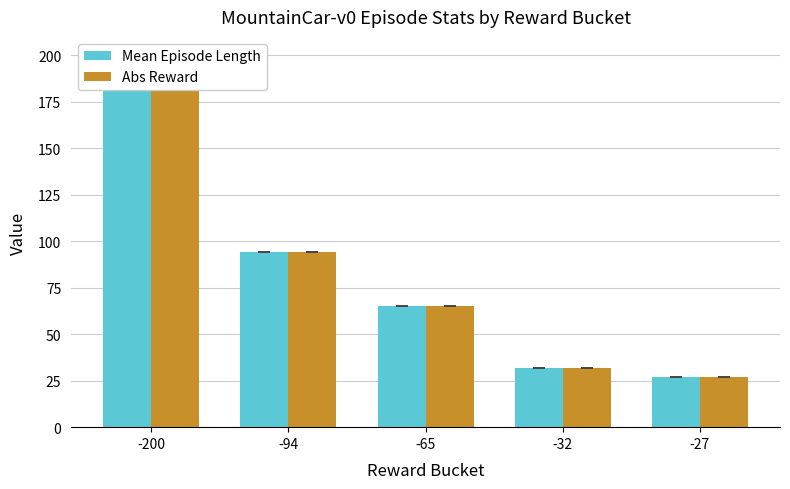

How many bars are there in each group?

2